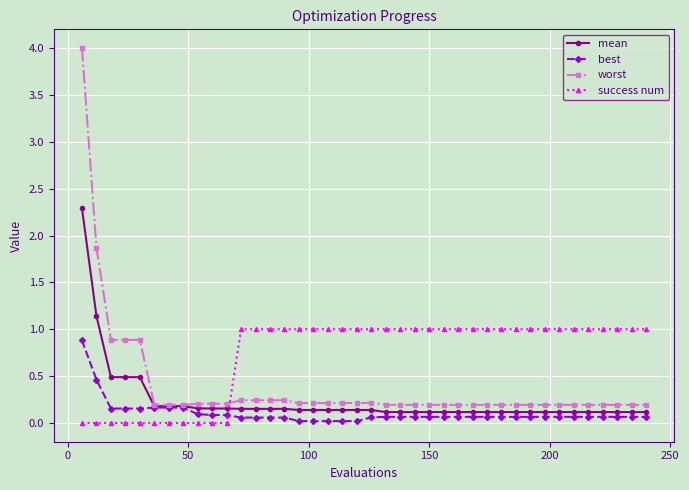

True or false: success num and worst intersect in this chart.

True